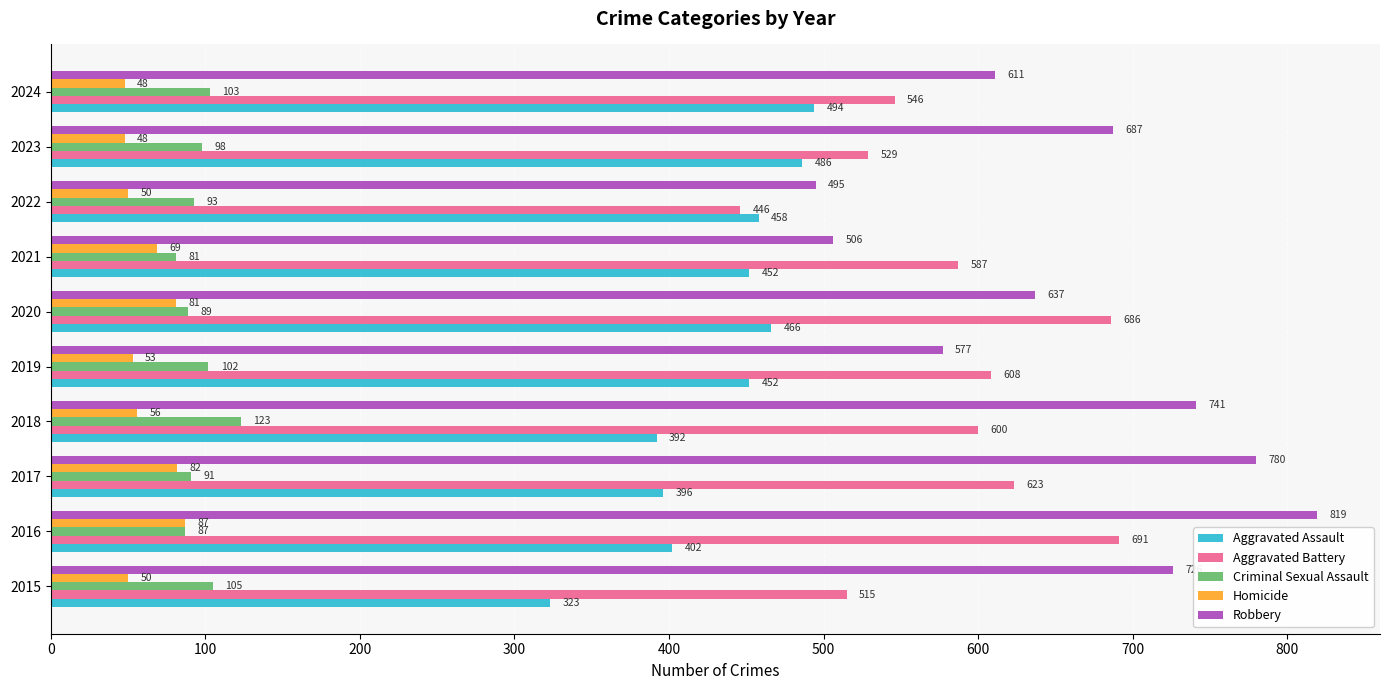

Which series has the largest range (max minus min)?

Robbery